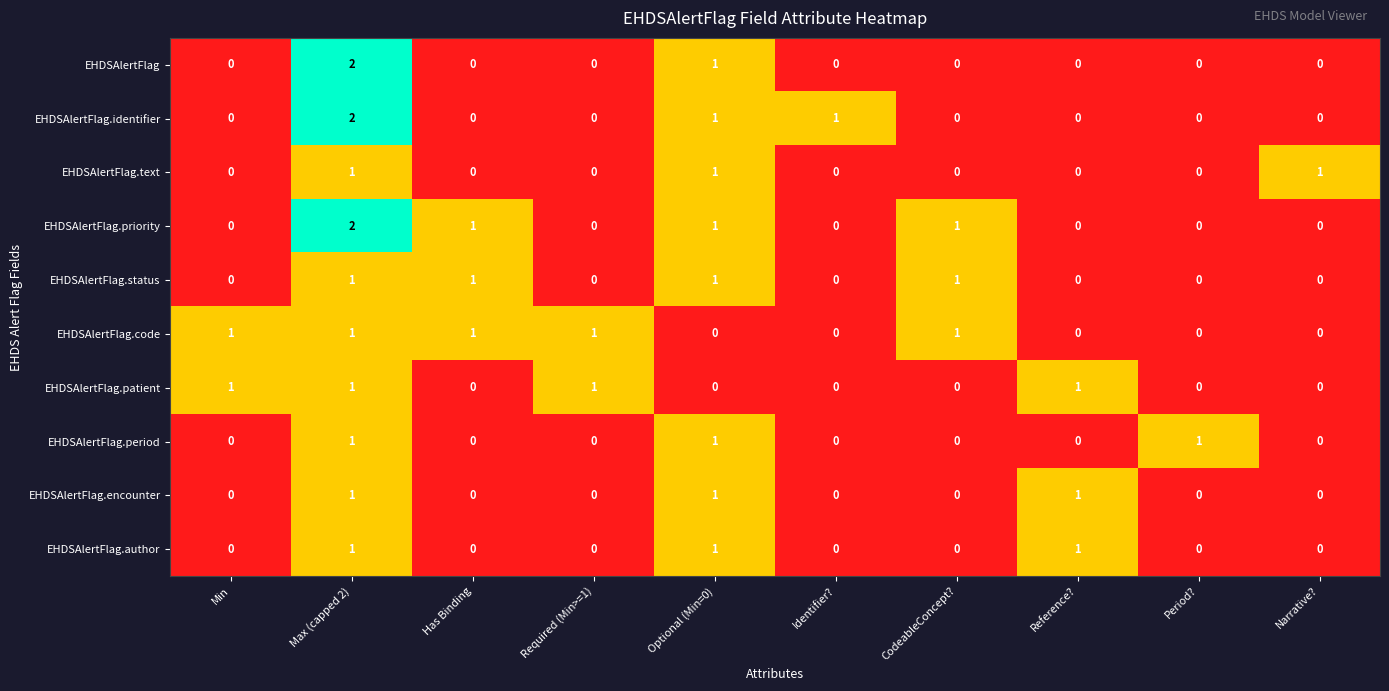

At which label does EHDSAlertFlag.identifier reach its peak?

Max (capped 2)